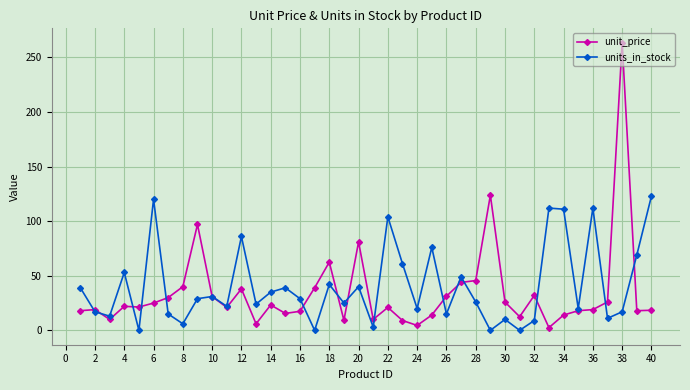

Rank the series by their maximum value, from highest to lowest.

unit_price, units_in_stock